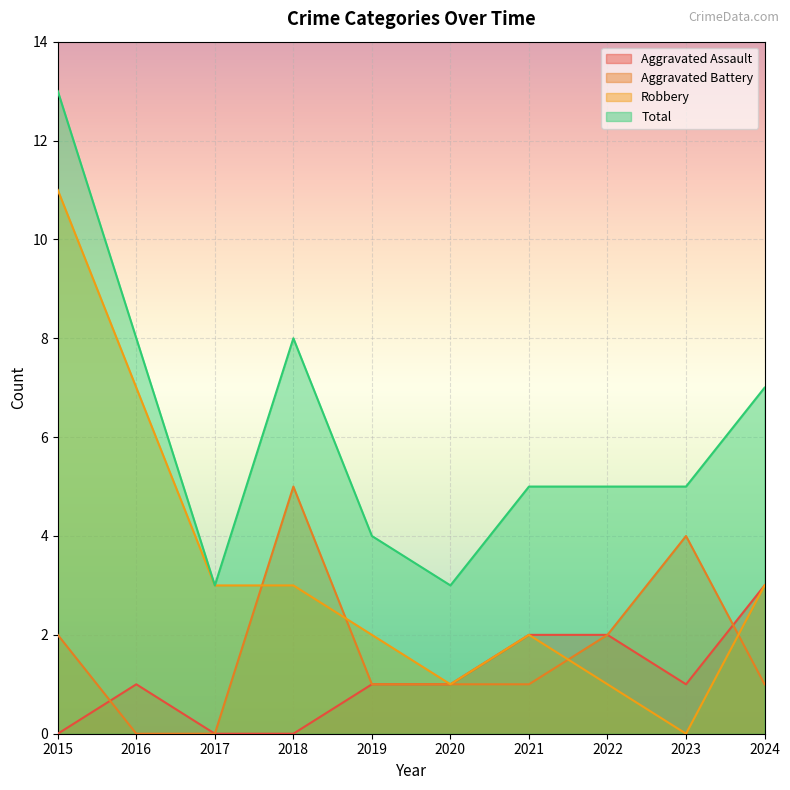

Reading left to right, what are all the values shown in this chart?

Aggravated Assault: 2015=0	2016=1	2017=0	2018=0	2019=1	2020=1	2021=2	2022=2	2023=1	2024=3
Aggravated Battery: 2015=2	2016=0	2017=0	2018=5	2019=1	2020=1	2021=1	2022=2	2023=4	2024=1
Robbery: 2015=11	2016=7	2017=3	2018=3	2019=2	2020=1	2021=2	2022=1	2023=0	2024=3
Total: 2015=13	2016=8	2017=3	2018=8	2019=4	2020=3	2021=5	2022=5	2023=5	2024=7